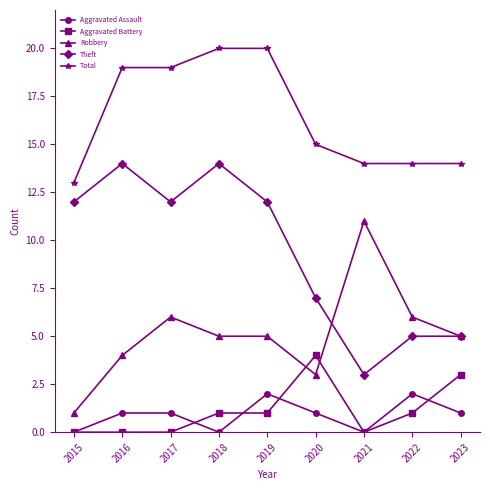

What is the maximum value shown in the chart?

20